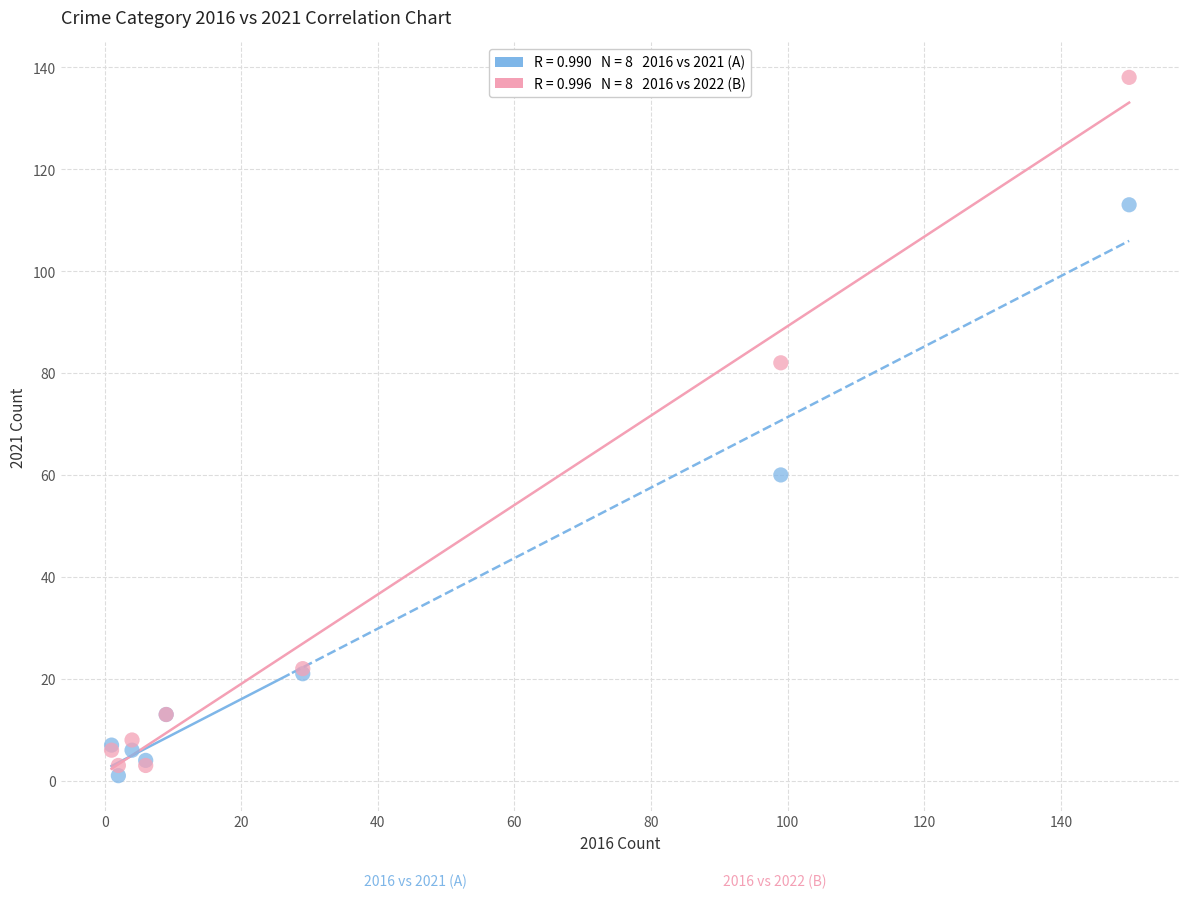

Across all series, what Y value is closest to 69?

60